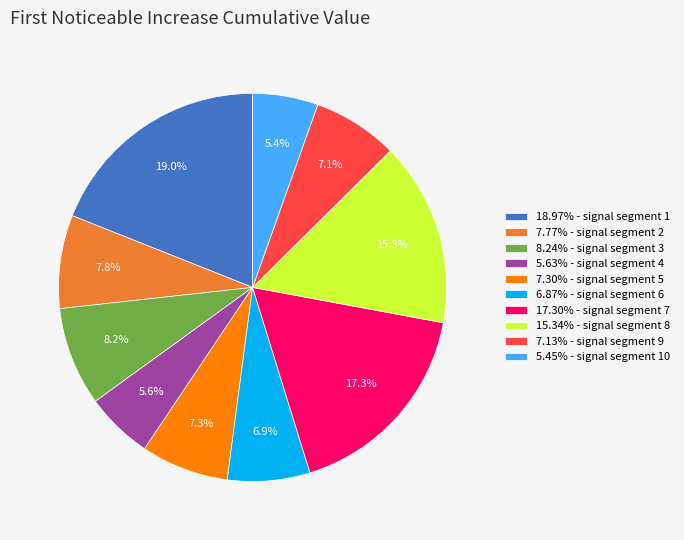

Does any single category account for the majority?

No